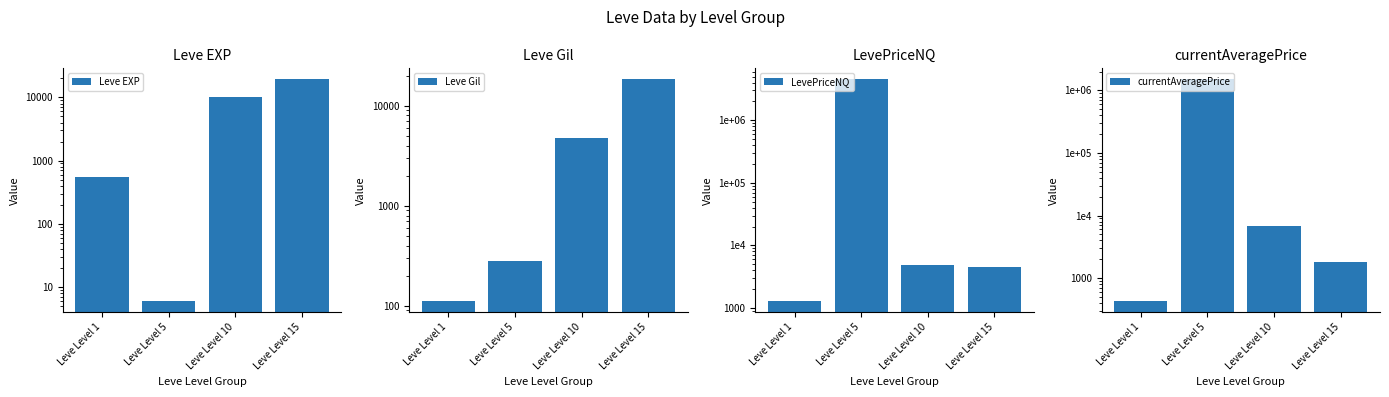

What is the total value across all series at Leve Level 5?

6012010